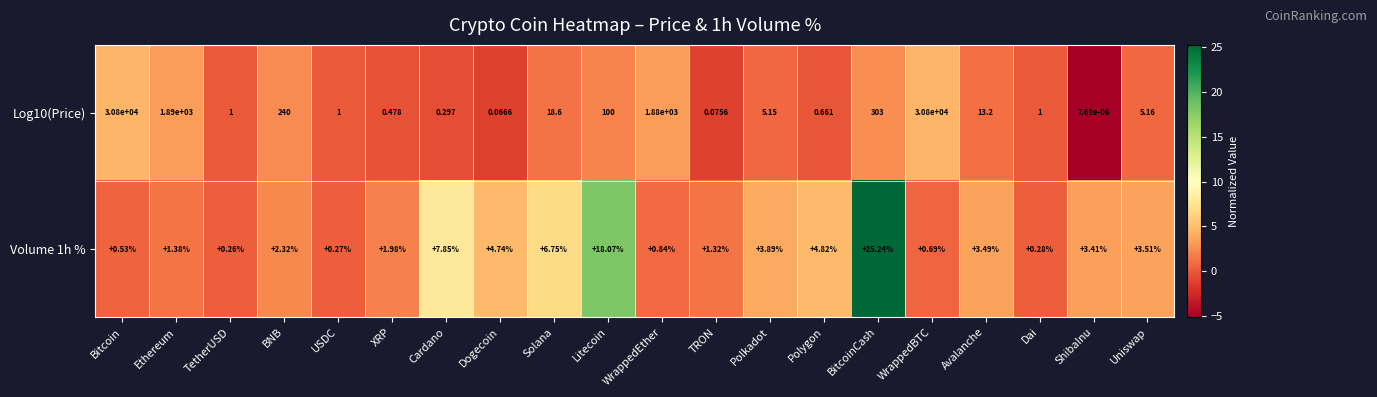

What is the difference between the highest and lowest values at Avalanche?

9.7